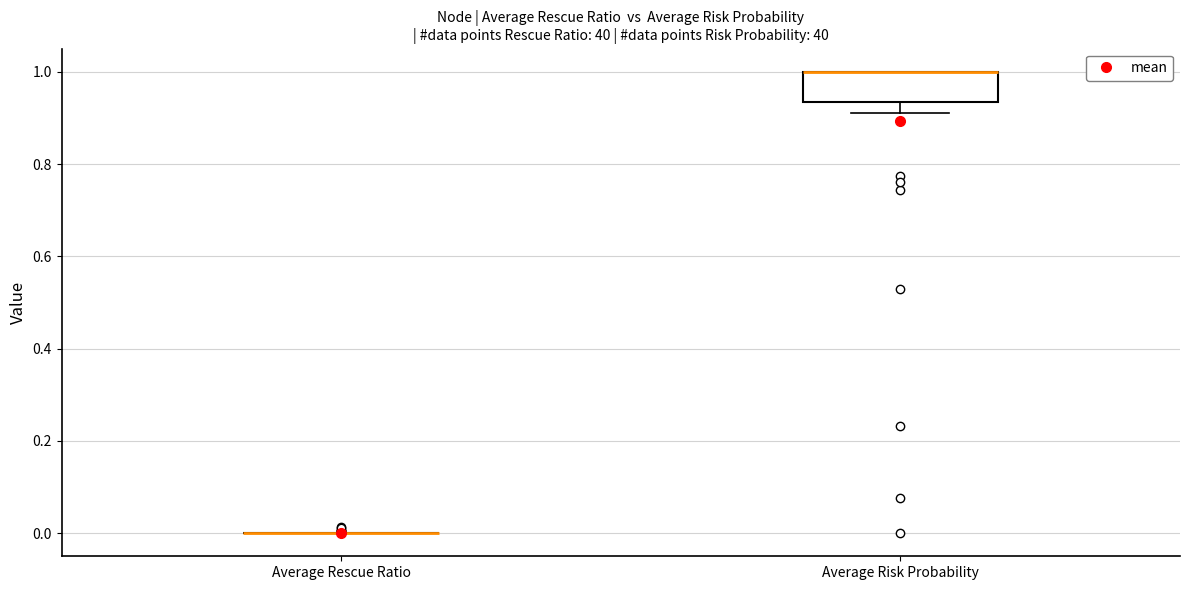

Reading left to right, read every box against the y-axis: the position of its median line, the range the box covers, and the ends of its whiskers. The values are not printed on the chart, so give them approximately, as read against the axis.

Average Rescue Ratio: box collapsed to a line at 0.00, whiskers 0.00 to 0.00
Average Risk Probability: median 1.00 (drawn on the box's upper edge), box 0.94 to 1.00, whiskers 0.92 to 1.00